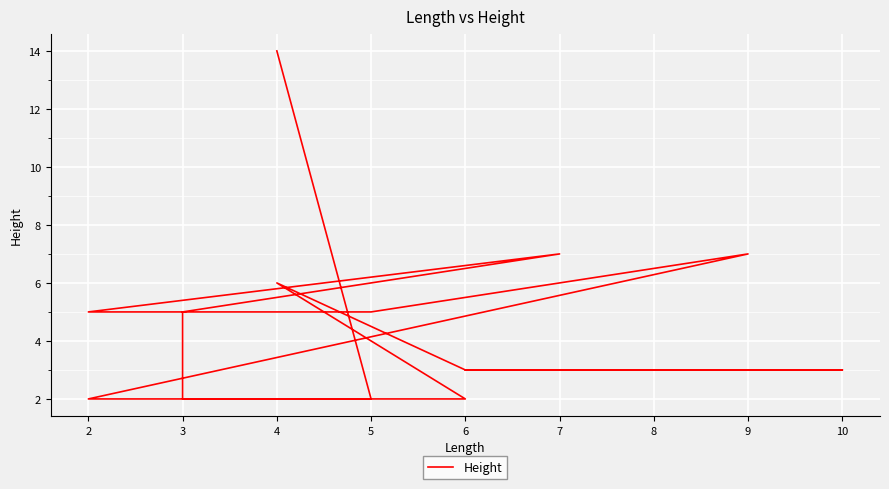

At which category does the chart reach its minimum across all series?

5